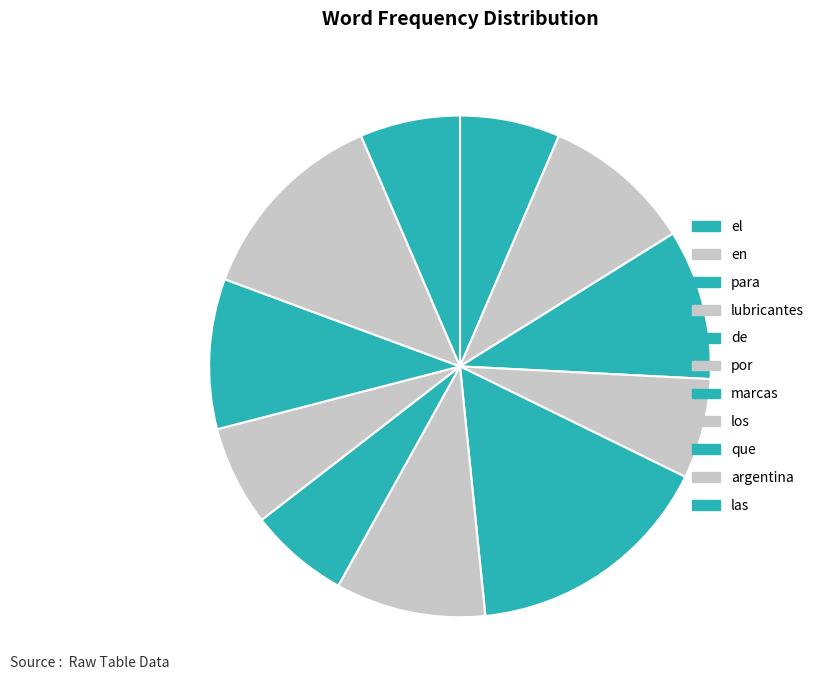

Count the number of slices in the pie.

11